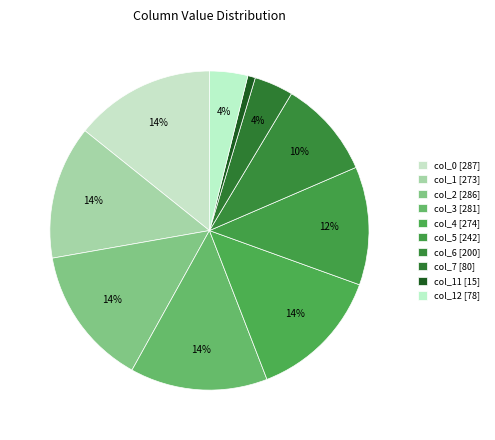

Does any single category account for the majority?

No